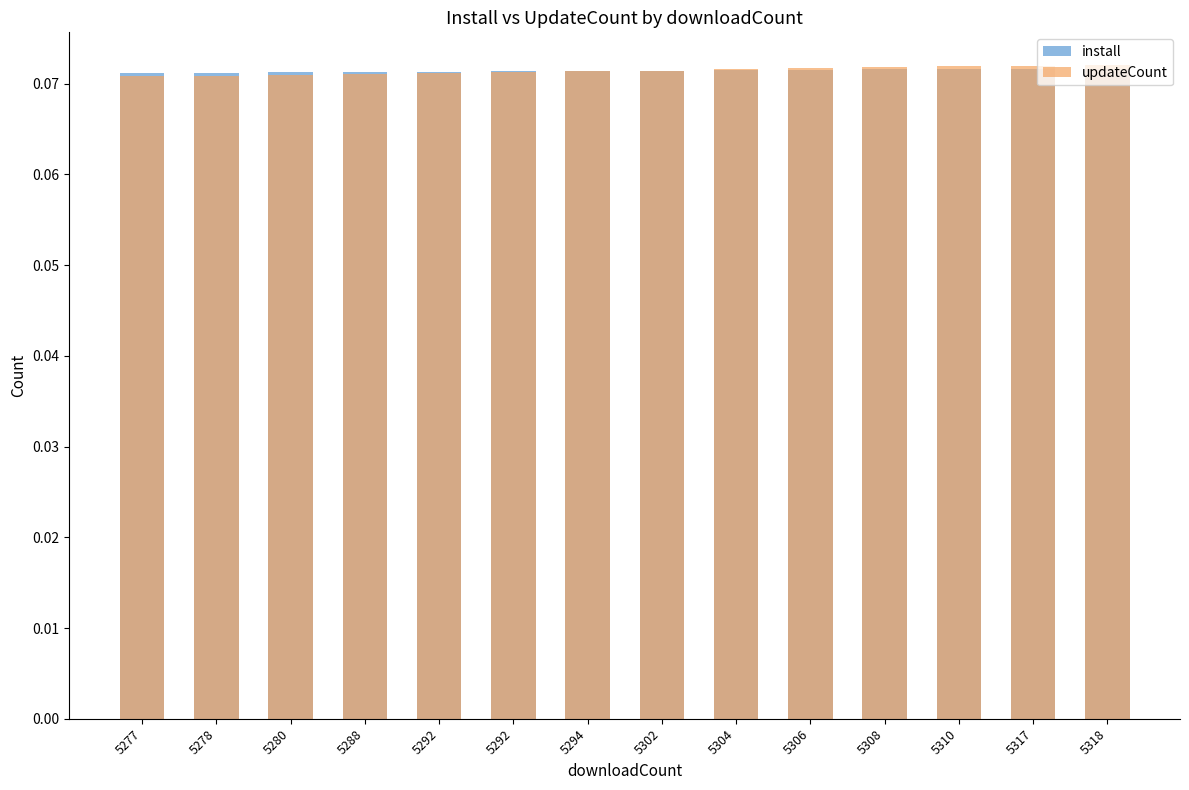

What is the value of the install bar at the 3rd from the left?

0.1